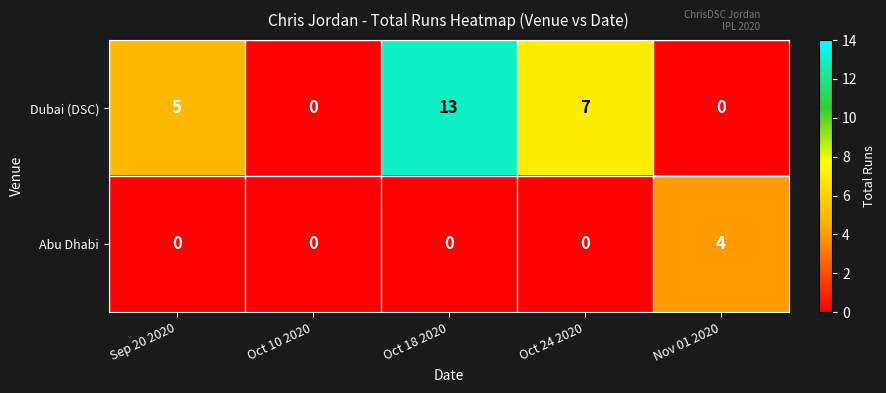

The value of Dubai (DSC) at Oct 10 2020 is 0. True or false?

True